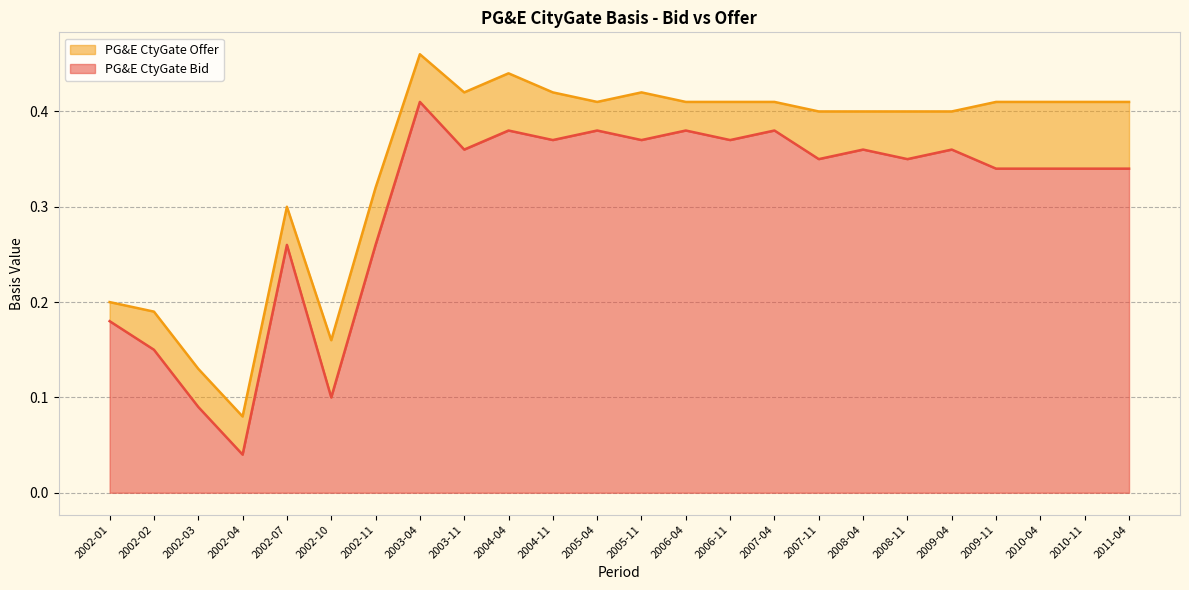

What is the value of the PG&E CtyGate Bid point at the 5th from the left?

0.3